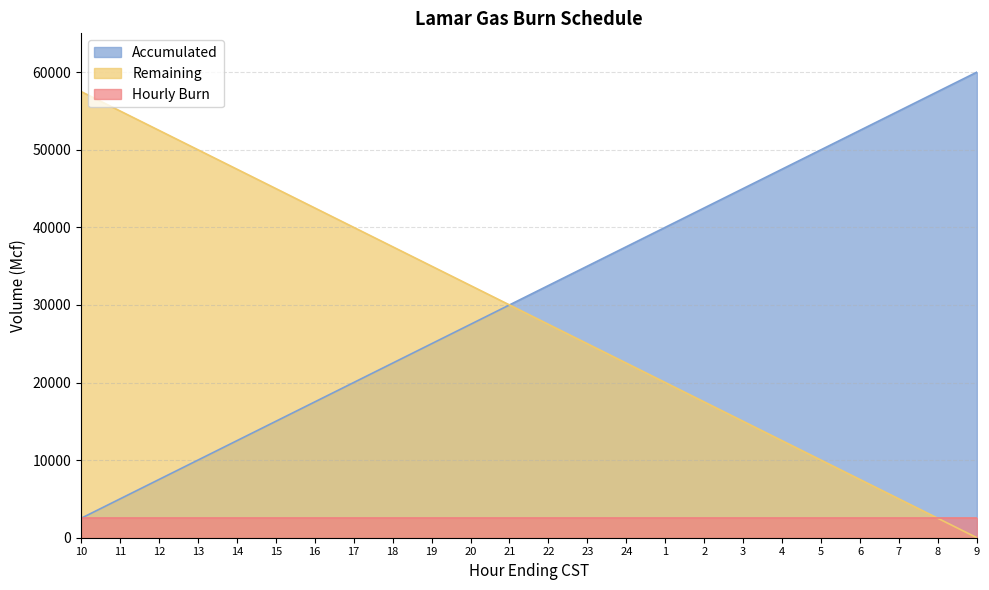

Is it true that Accumulated equals 15053 at 7?

False